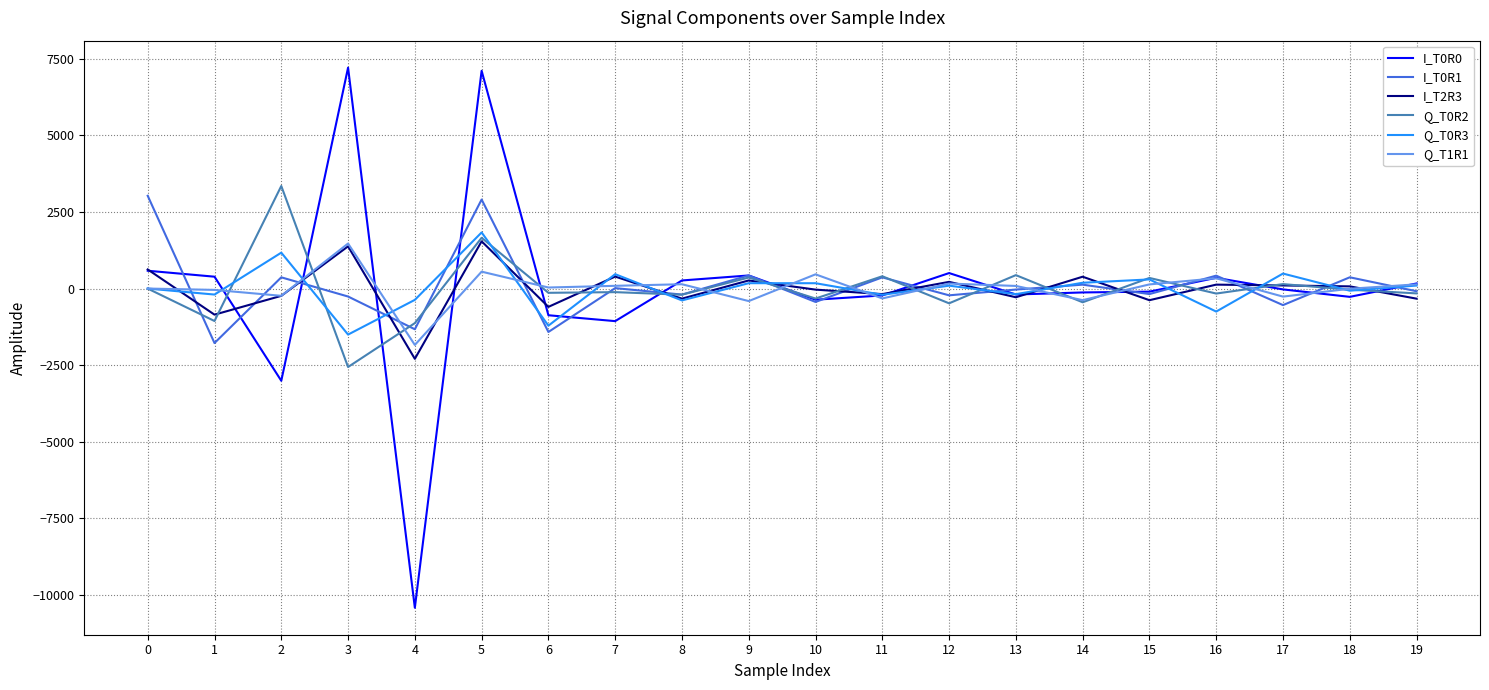

Between 0 and 11, which series saw the biggest shift?

I_T0R1